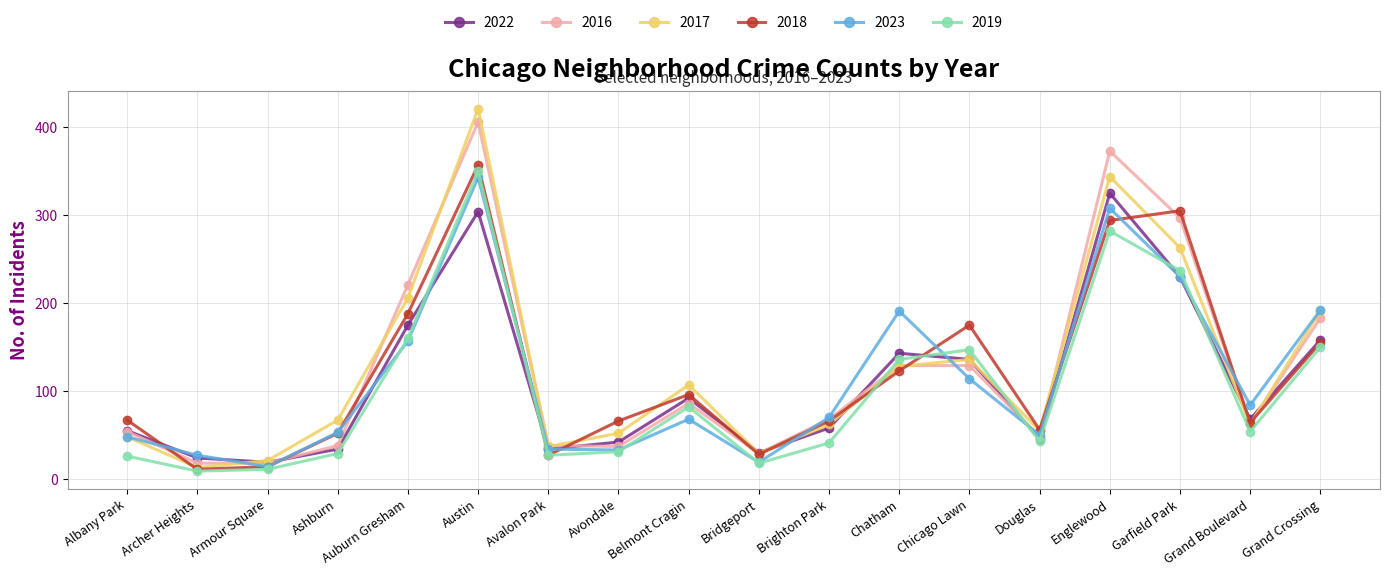

How many data points does each series have?

18